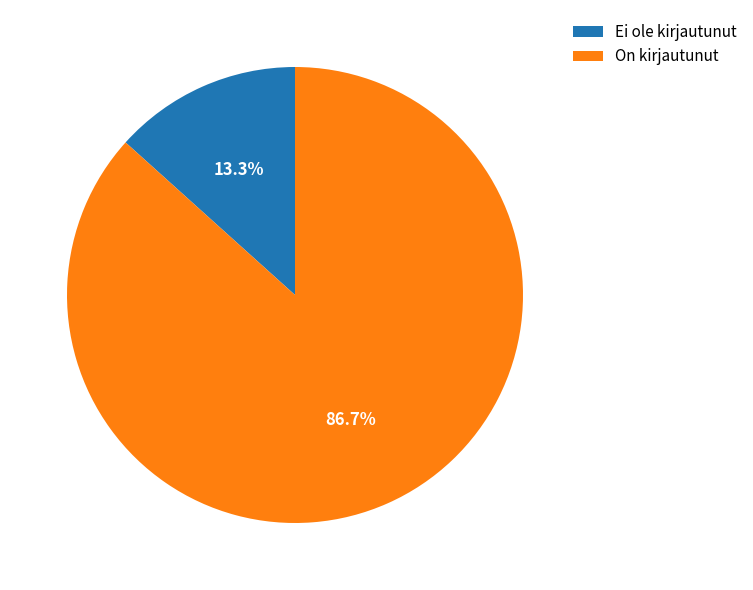

What is the ratio of the value at On kirjautunut to the value at Ei ole kirjautunut?

6.5